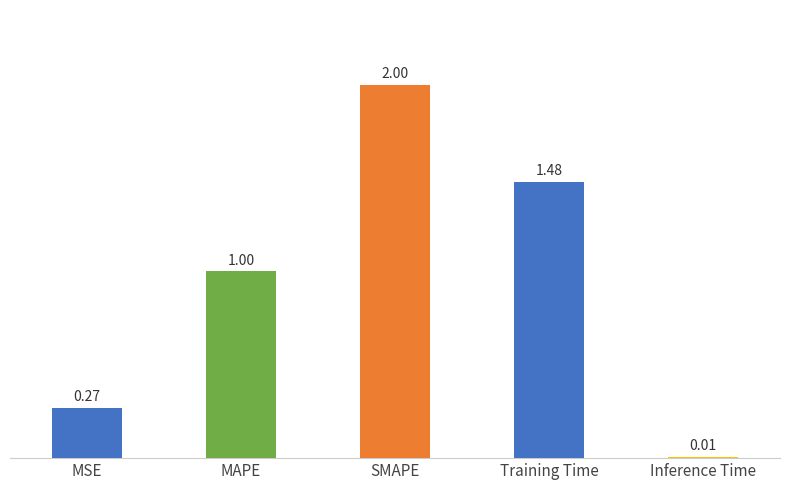

Approximately how many times larger is the value at MAPE compared to SMAPE?

0.5